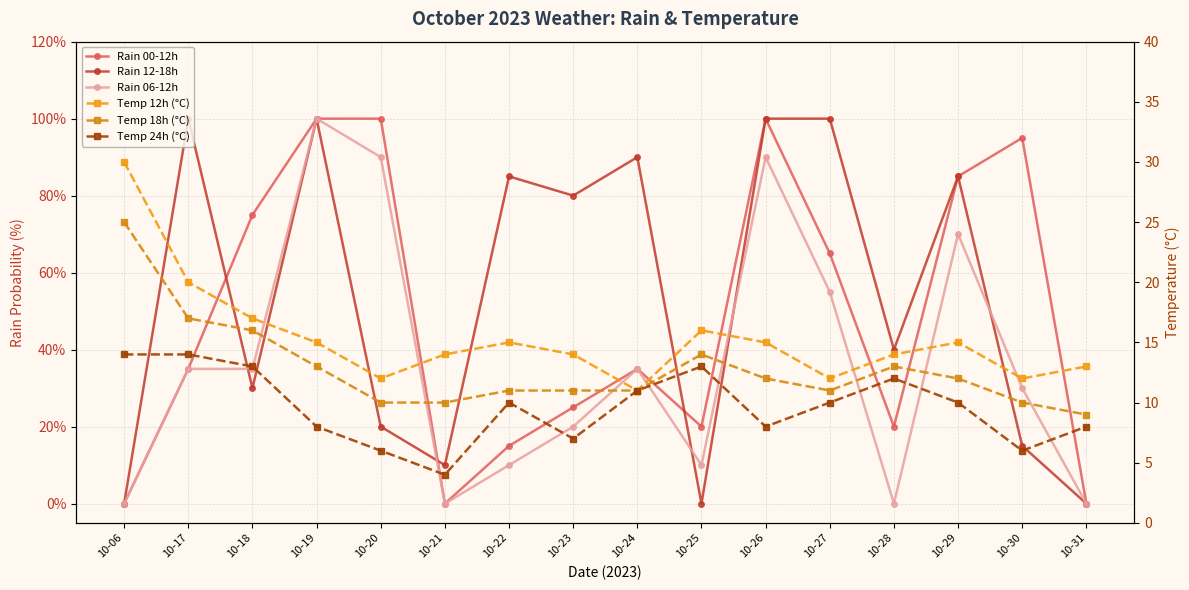

What is the sum of the Temp 12h (°C) values at 10-26 and 10-29?

30